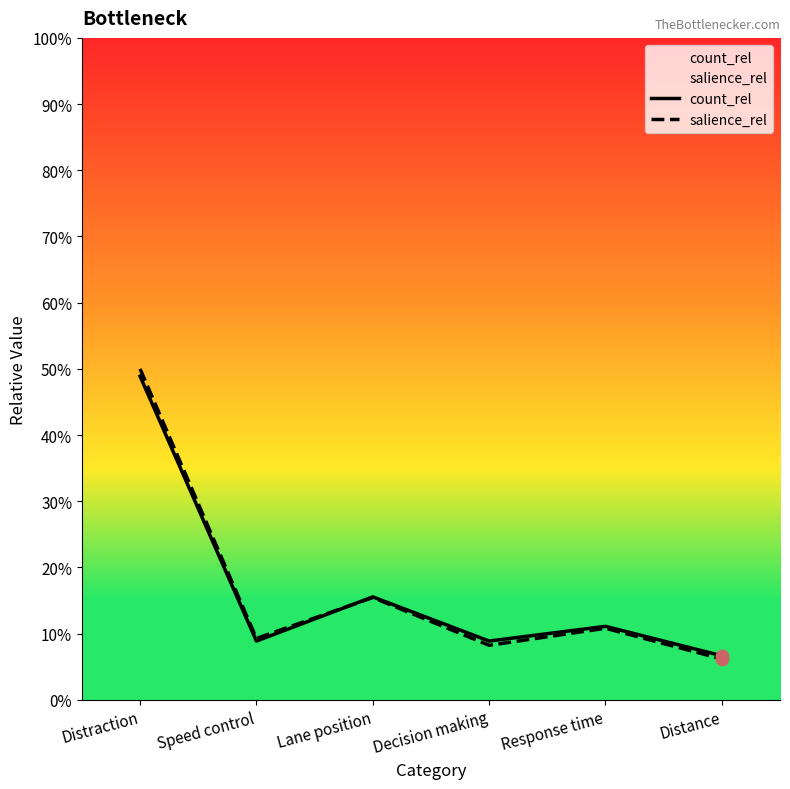

What is the total value across all series at Distance?

0.1